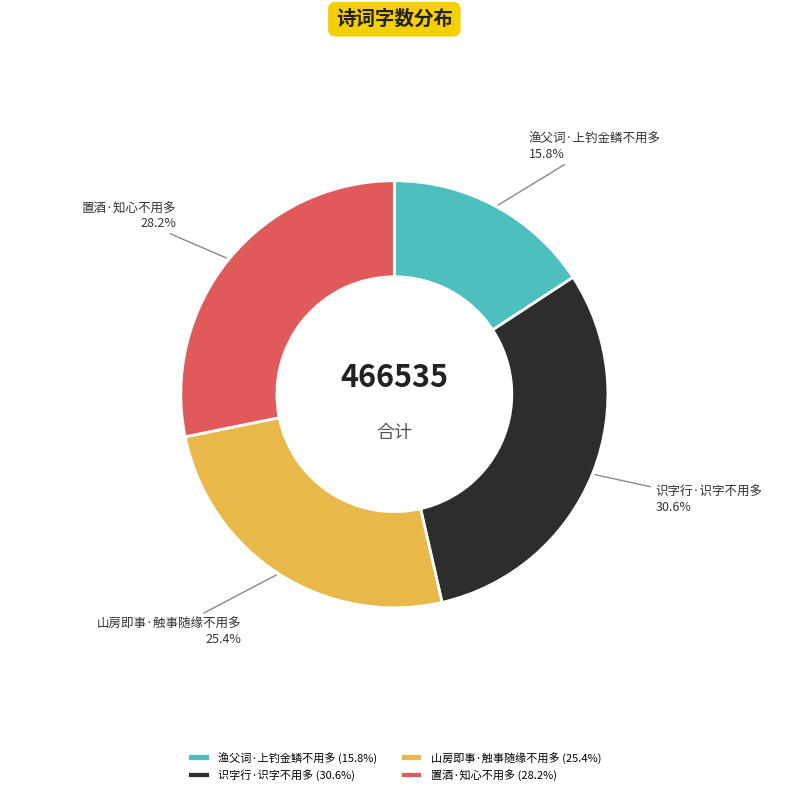

Count the number of slices in the pie.

4